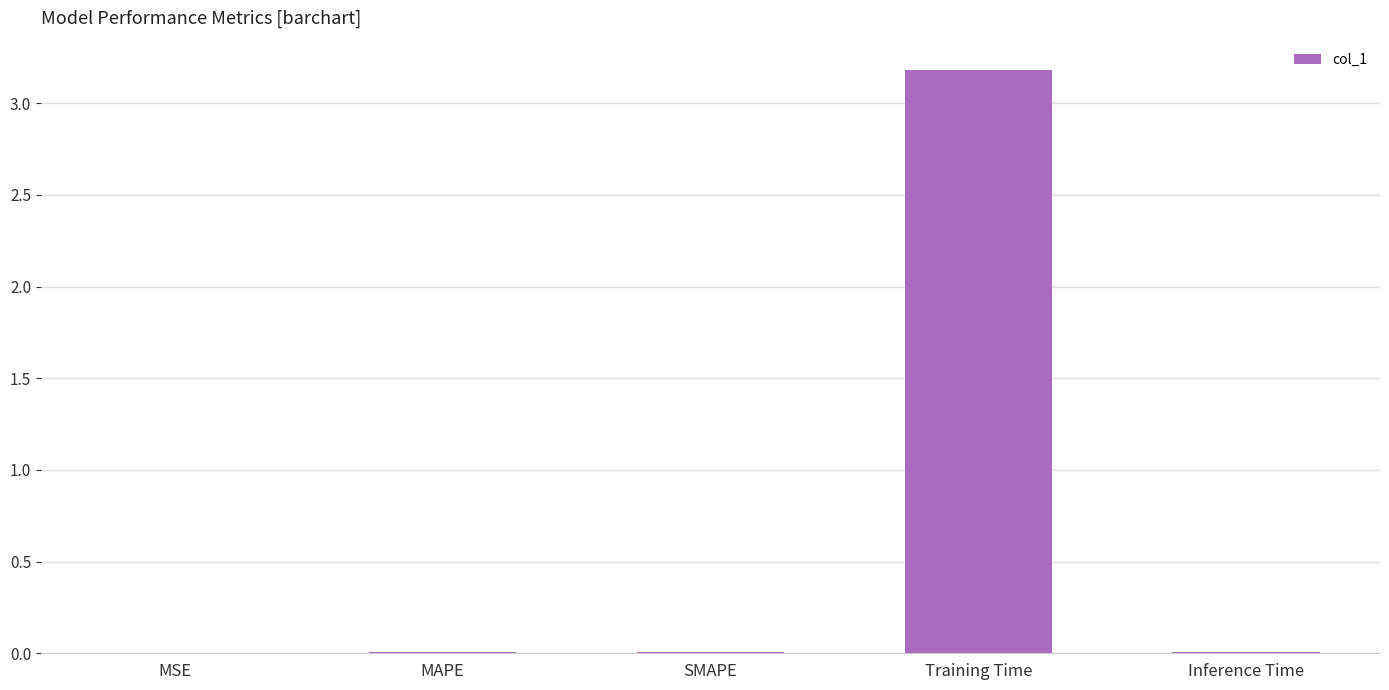

The chart shows a value of 0.0 at SMAPE. True or false?

True